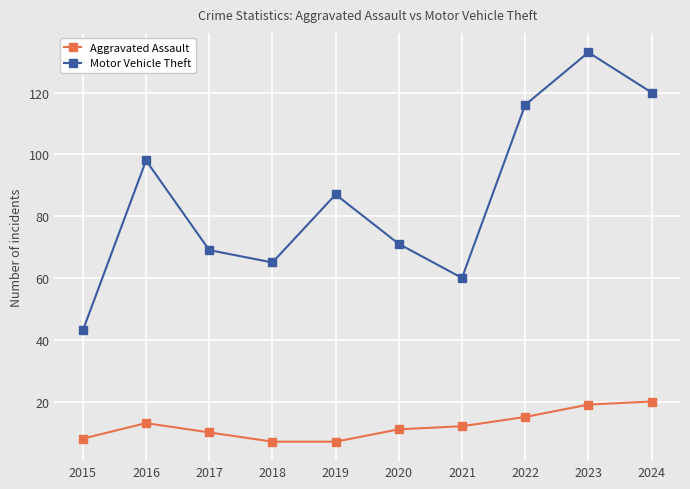

At which category does Aggravated Assault reach its first local peak?

2016